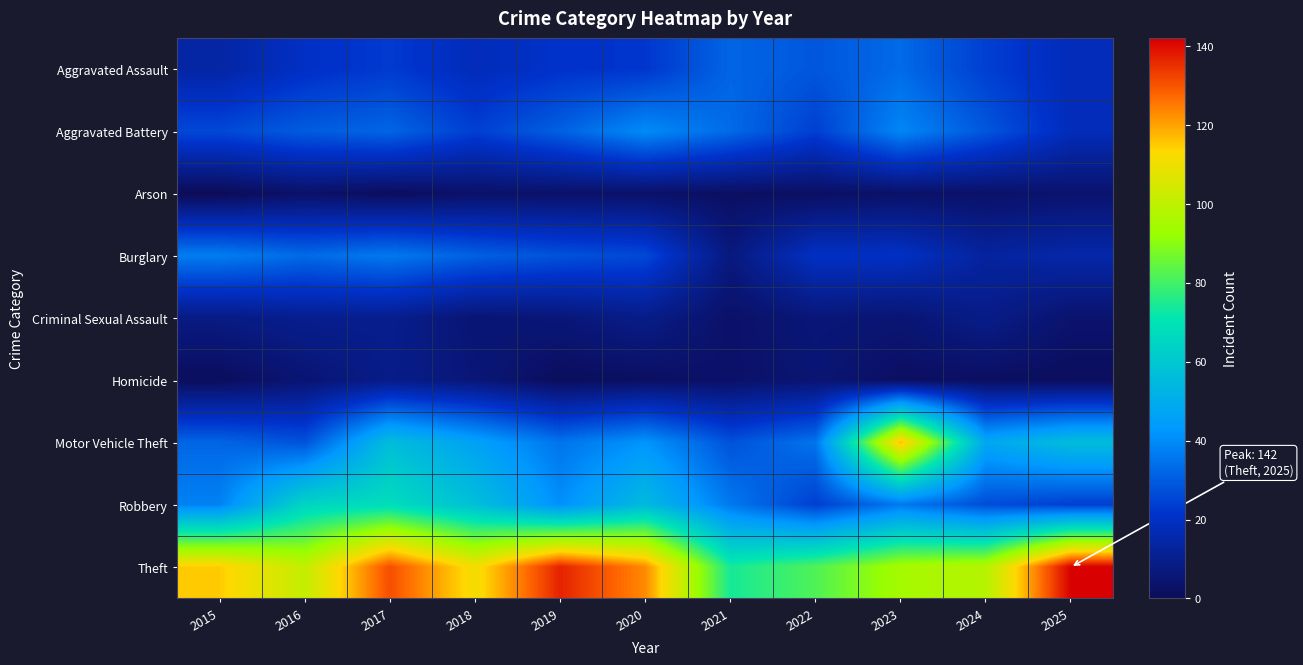

Reading right to left, transcribe all the data shown in this chart.

Aggravated Assault: 2025=18	2024=24	2023=33	2022=29	2021=32	2020=22	2019=21	2018=18	2017=23	2016=20	2015=14
Aggravated Battery: 2025=18	2024=29	2023=39	2022=24	2021=33	2020=40	2019=31	2018=24	2017=32	2016=30	2015=26
Arson: 2025=4	2024=3	2023=3	2022=2	2021=2	2020=3	2019=3	2018=3	2017=1	2016=3	2015=0
Burglary: 2025=15	2024=13	2023=20	2022=20	2021=7	2020=26	2019=28	2018=31	2017=36	2016=33	2015=37
Criminal Sexual Assault: 2025=4	2024=9	2023=5	2022=6	2021=3	2020=9	2019=6	2018=5	2017=10	2016=10	2015=8
Homicide: 2025=1	2024=2	2023=2	2022=5	2021=3	2020=2	2019=1	2018=6	2017=9	2016=5	2015=1
Motor Vehicle Theft: 2025=56	2024=48	2023=117	2022=35	2021=28	2020=42	2019=35	2018=46	2017=56	2016=28	2015=32
Robbery: 2025=24	2024=27	2023=36	2022=24	2021=36	2020=55	2019=41	2018=57	2017=68	2016=65	2015=38
Theft: 2025=142	2024=98	2023=95	2022=82	2021=74	2020=123	2019=137	2018=111	2017=131	2016=101	2015=115